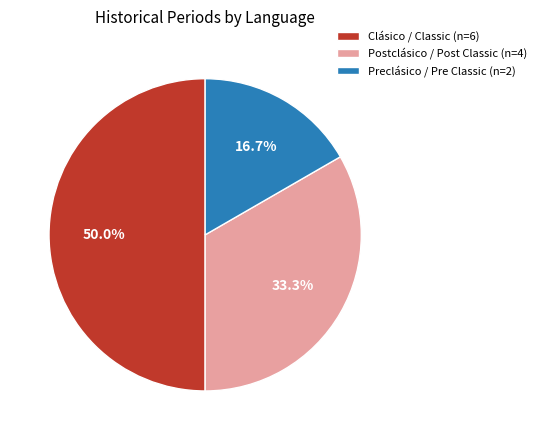

Approximately how many times larger is the value at Clásico / Classic (n=6) compared to Preclásico / Pre Classic (n=2)?

3.0